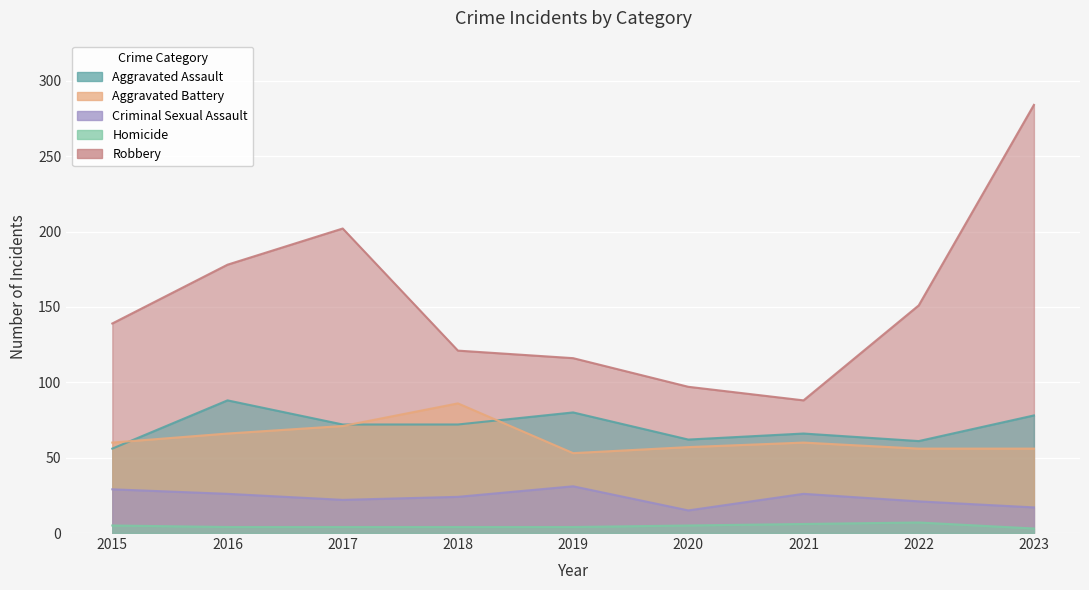

What are all the series names shown in the legend?

Aggravated Assault, Aggravated Battery, Criminal Sexual Assault, Homicide, Robbery